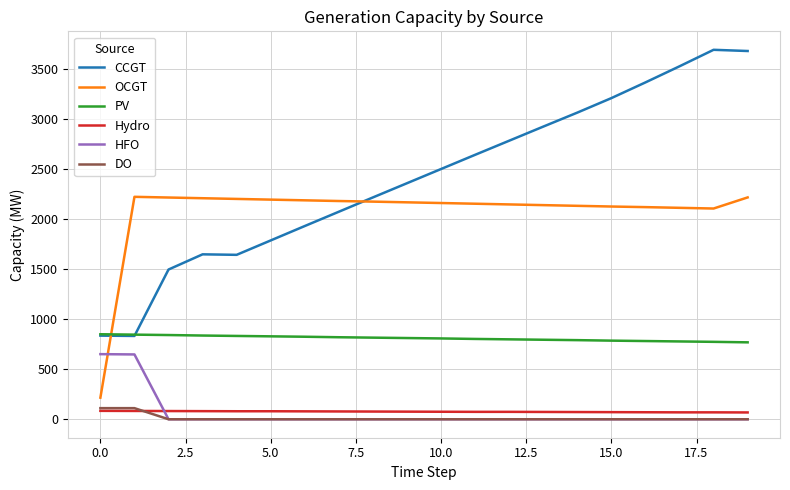

How many intersections are there between HFO and OCGT?

1